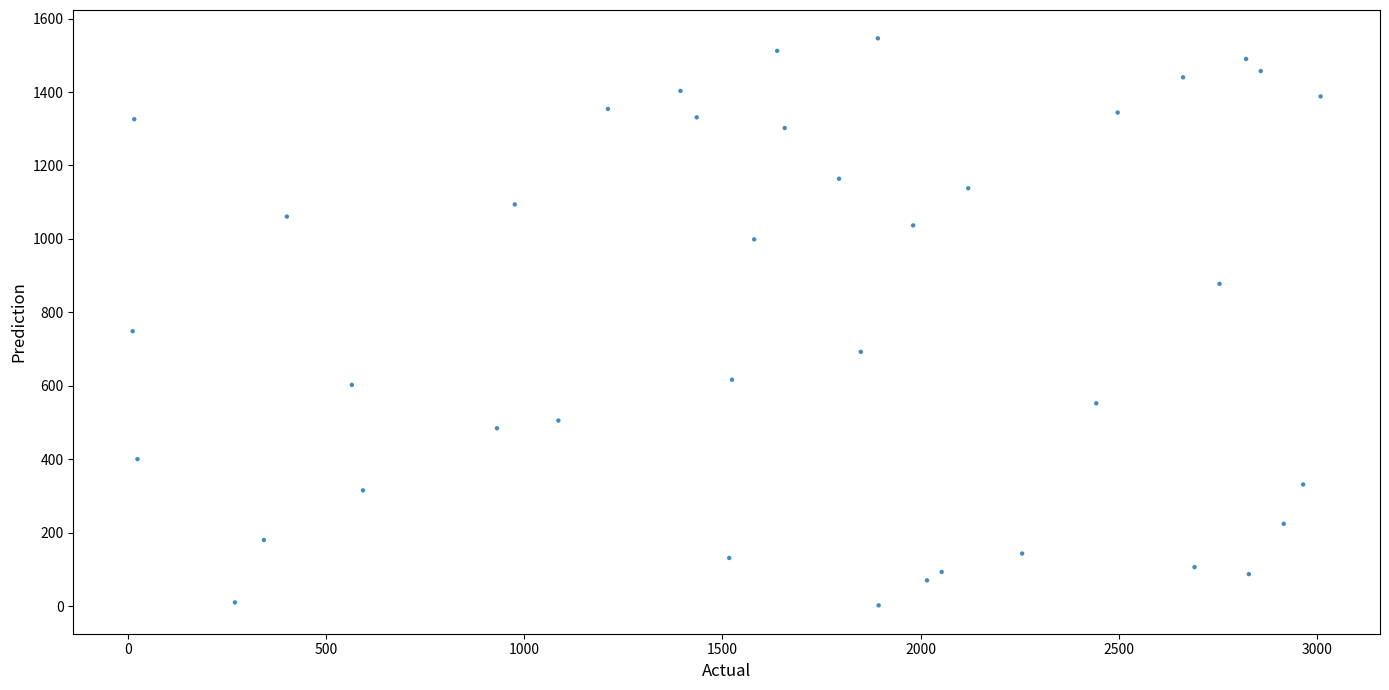

What is the range of Y values (max minus min)?

1543